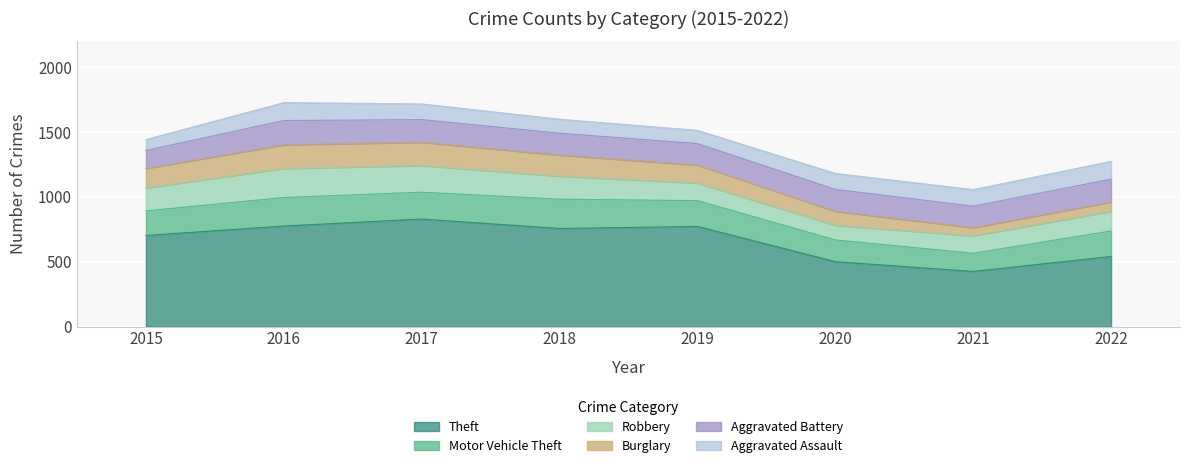

List the labels in order of Theft value, smallest first.

2021, 2020, 2022, 2015, 2018, 2019, 2016, 2017